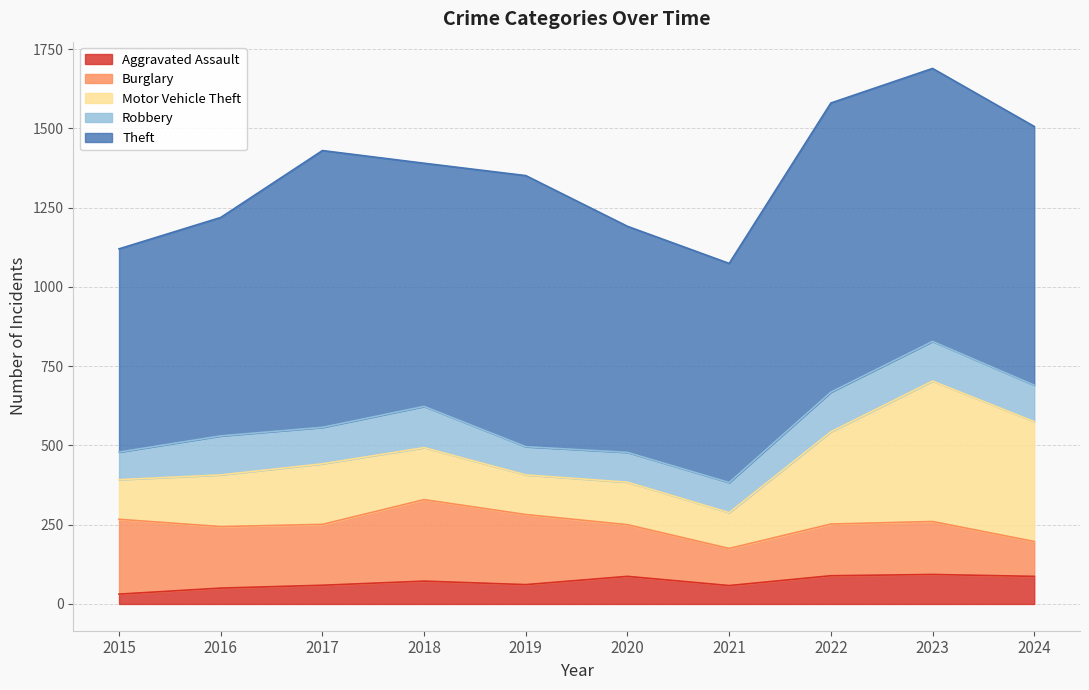

What is the difference between the second highest and second lowest values in the Motor Vehicle Theft series?

253